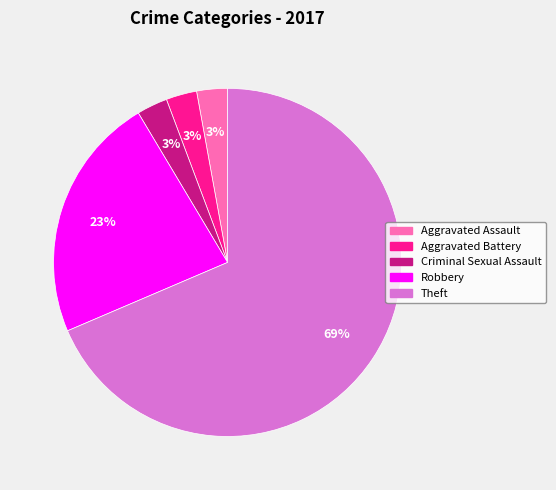

Is it true that Aggravated Battery is 3% of the pie?

True